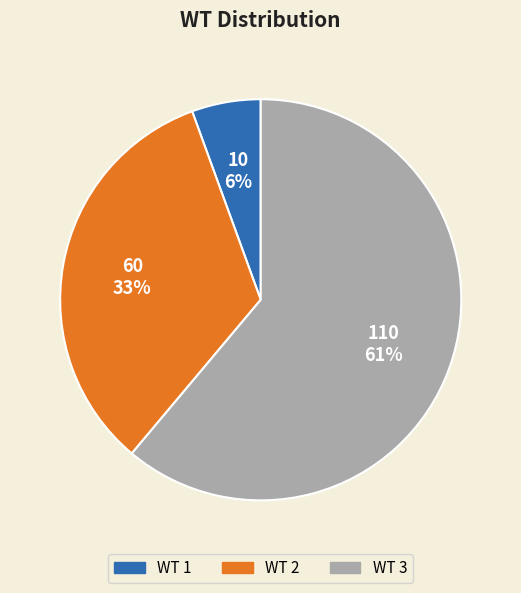

Does any single category account for the majority?

Yes